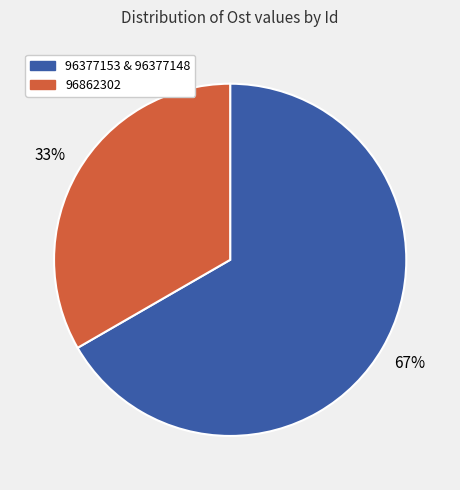

To the nearest percent, what is the average slice percentage?

50%